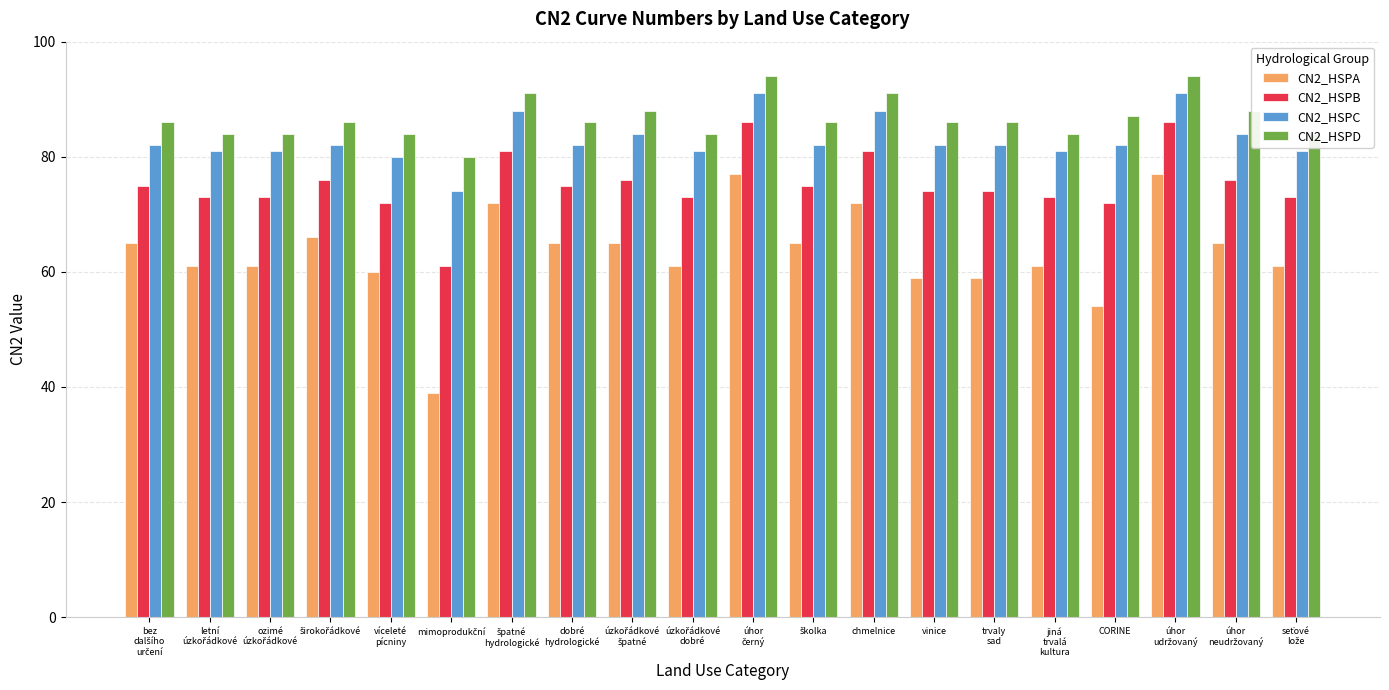

The CN2_HSPB series shows 74 at vinice. True or false?

True